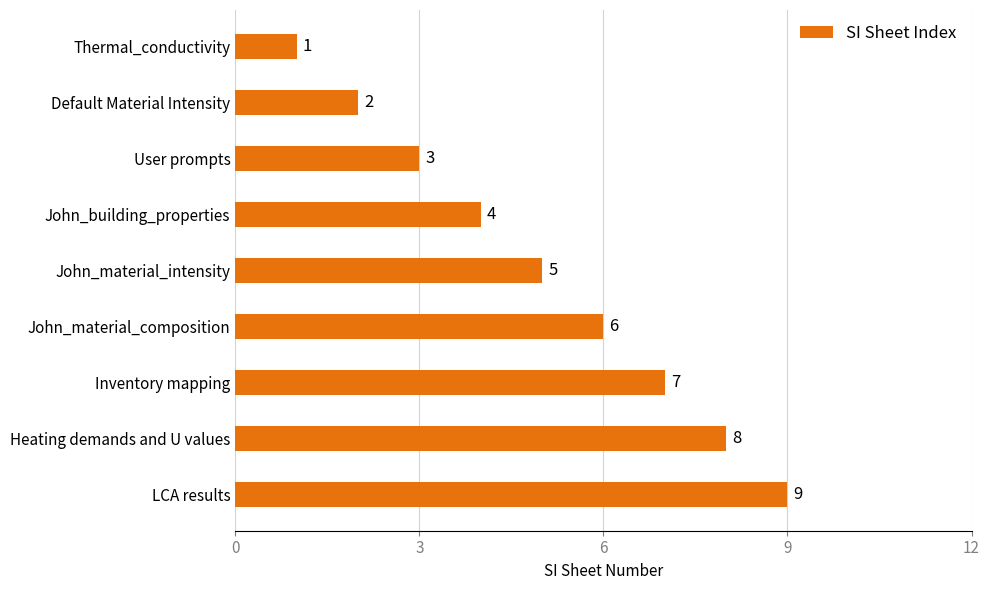

How many values are below 5?

4